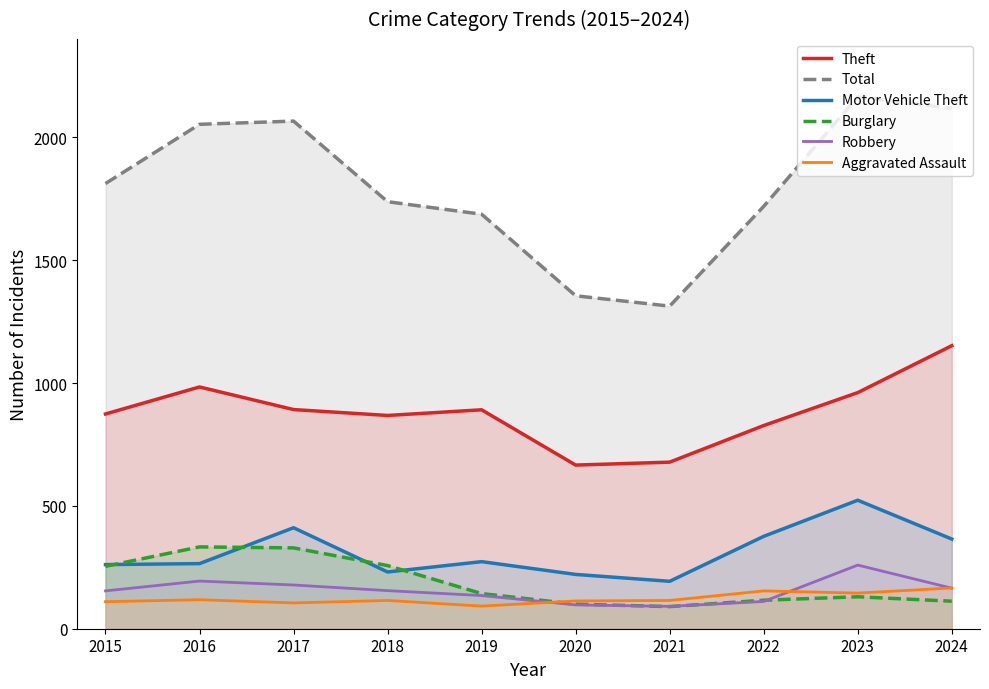

Which label corresponds to the largest value in the chart?

2023